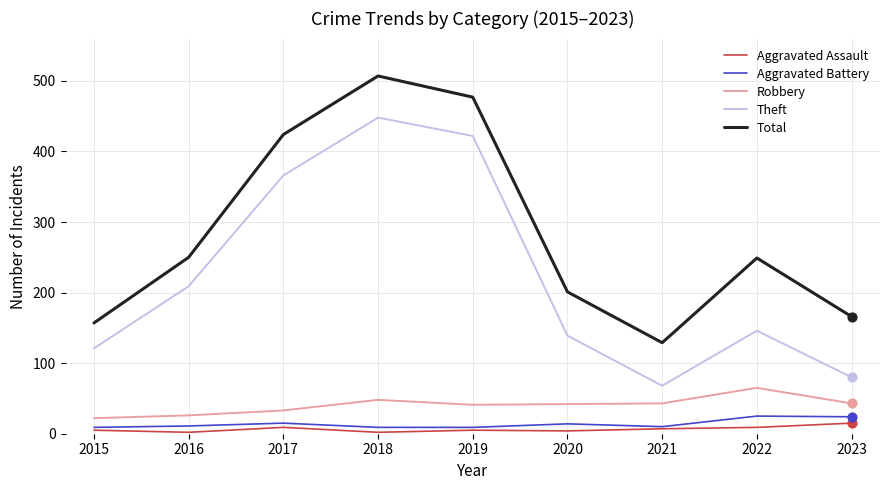

Which series has the largest total across all categories?

Total